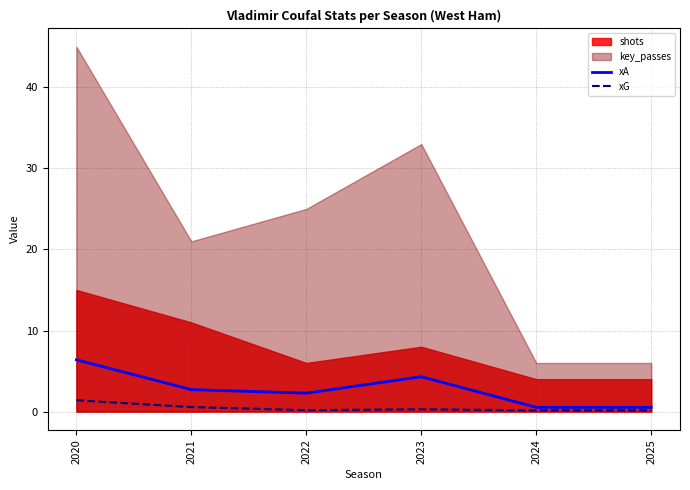

True or false: xG and xA intersect in this chart.

False